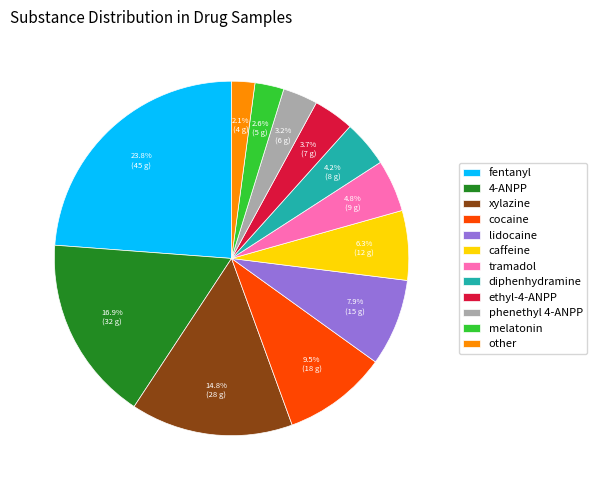

The tramadol slice represents 13% of the pie. True or false?

False